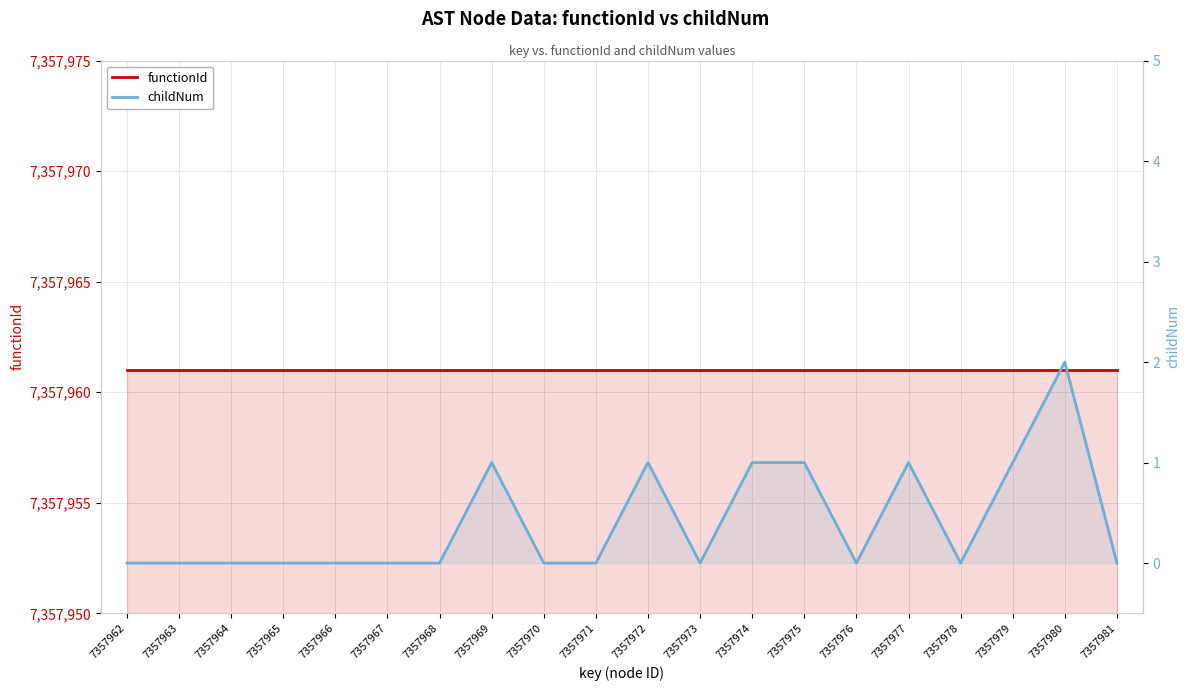

How many distinct data groups are displayed?

2